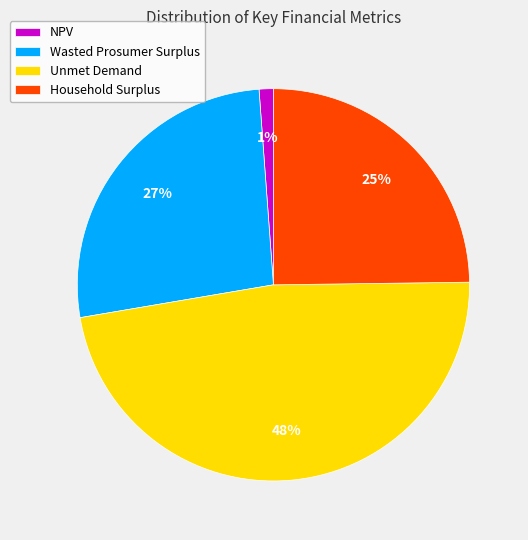

To the nearest percent, what is the combined percentage of Unmet Demand and Wasted Prosumer Surplus?

74%